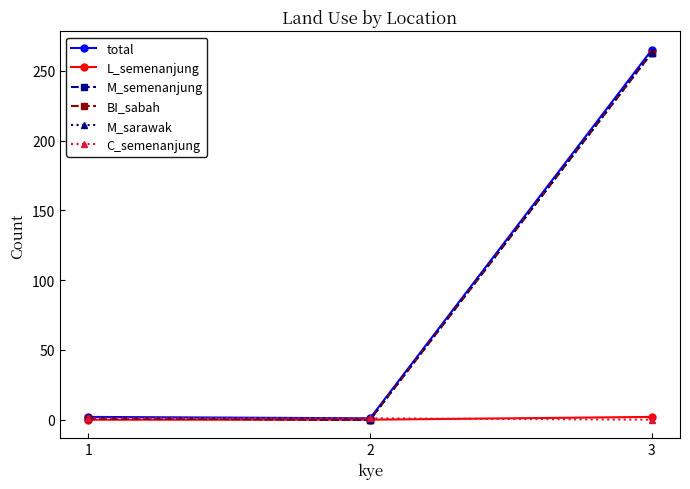

Is the value of L_semenanjung at 2 greater than the value of BI_sabah at 1?

No